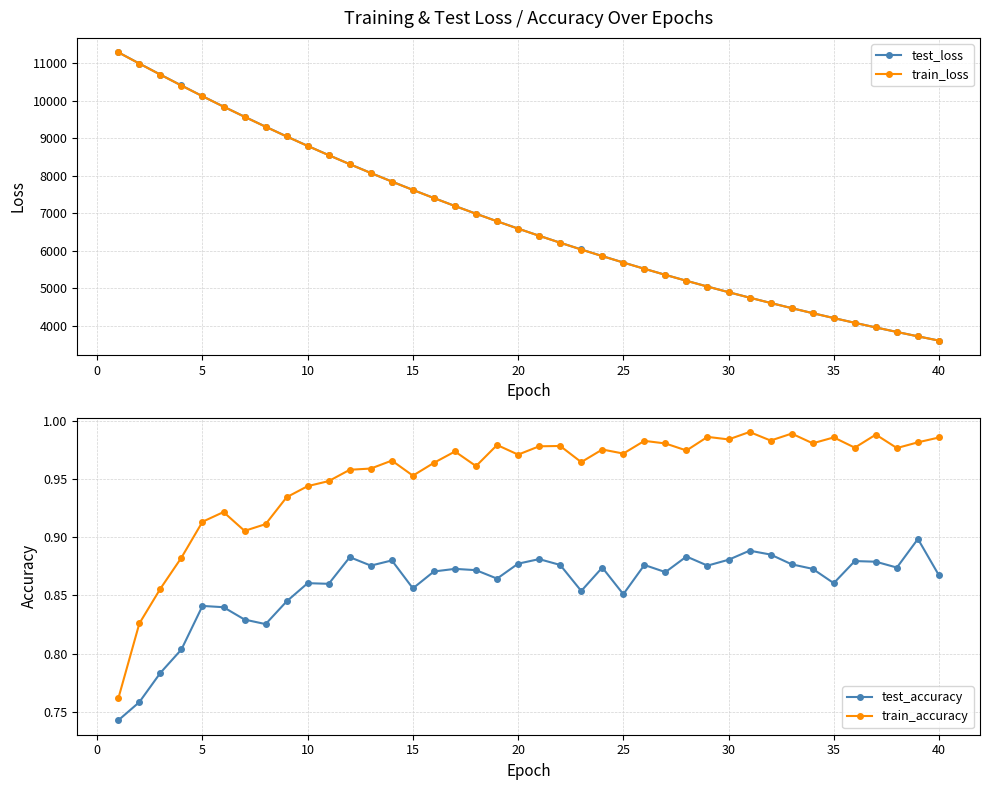

What is the minimum value shown in the chart?

0.7